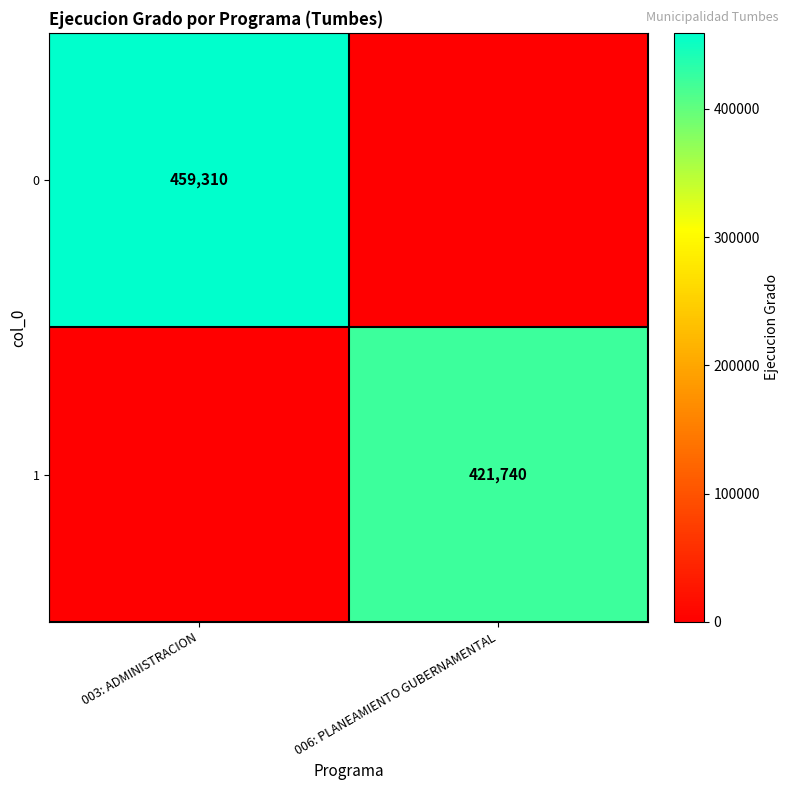

The 1 series shows 275834 at 006: PLANEAMIENTO GUBERNAMENTAL. True or false?

False